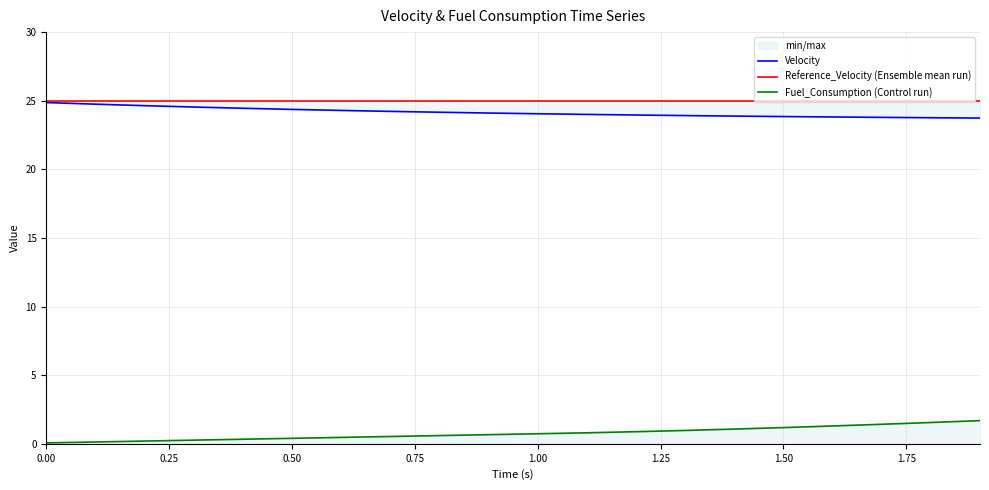

True or false: Reference_Velocity (Ensemble mean run) has more than 1 points higher than both neighbors.

False